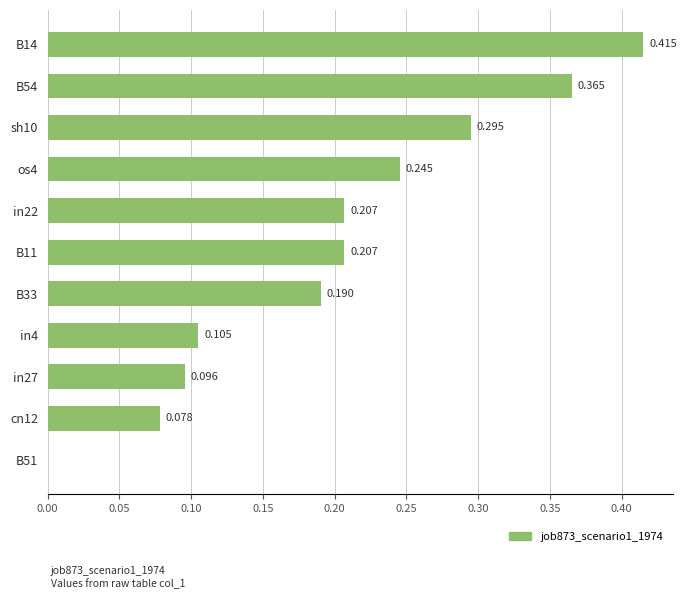

How many data points does each series have?

11